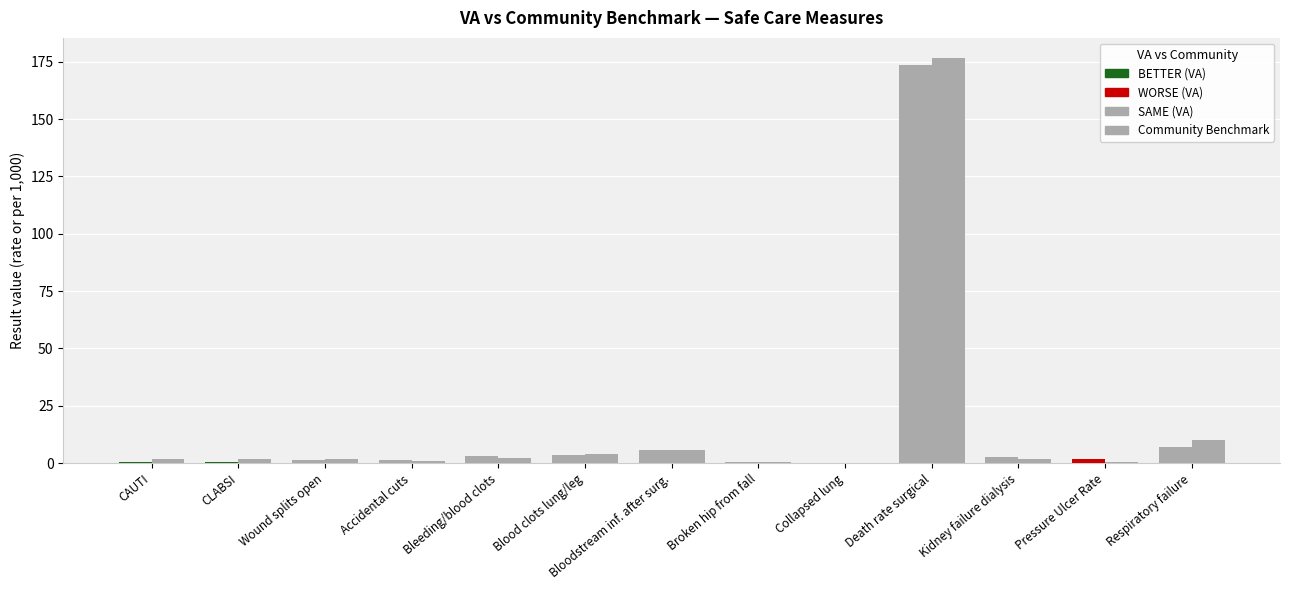

How many bars are there in each group?

2